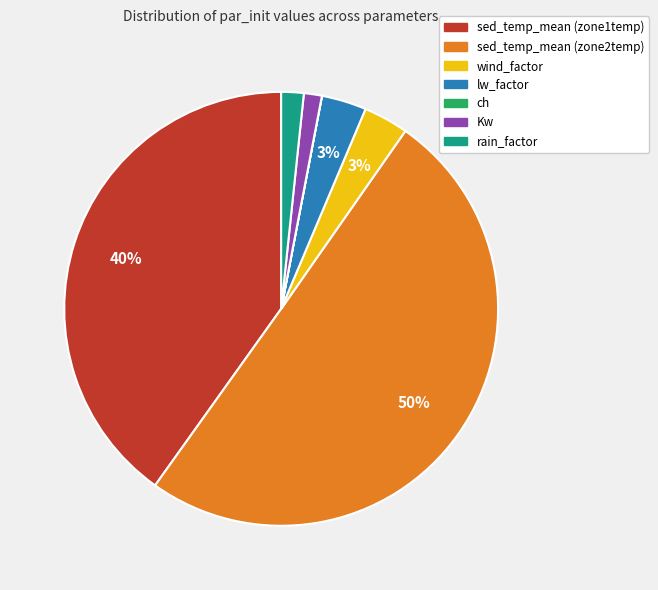

To the nearest percent, what is the combined percentage of lw_factor and sed_temp_mean (zone1temp)?

43%